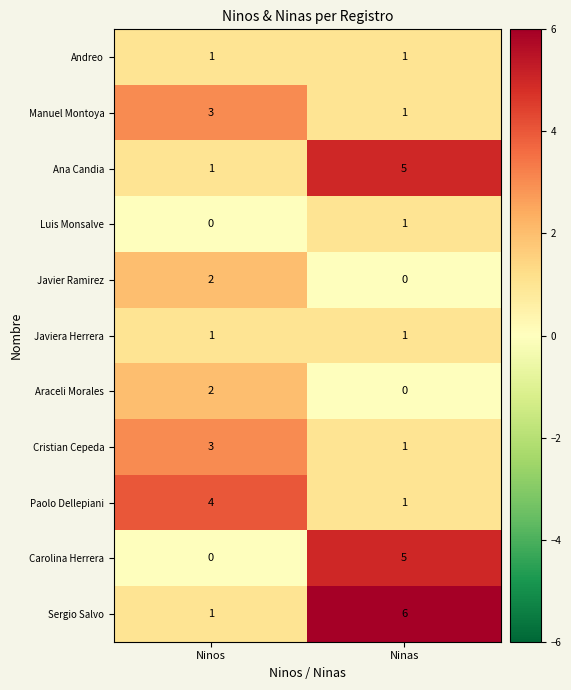

What is the difference between the highest and lowest values at Ninos?

4